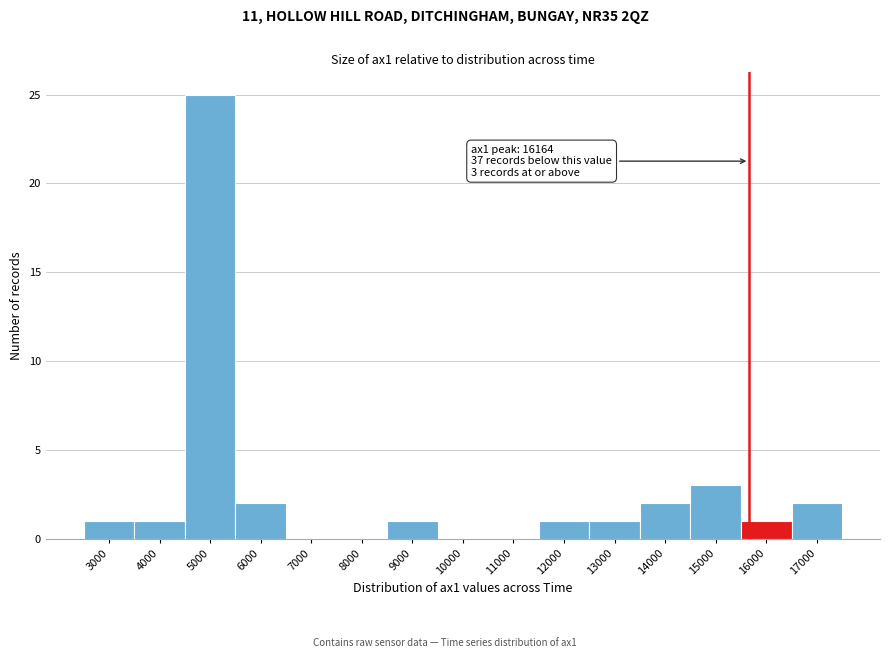

Reading right to left, list all the values displayed in this chart.

17000=2	16000=1	15000=3	14000=2	13000=1	12000=1	11000=0	10000=0	9000=1	8000=0	7000=0	6000=2	5000=25	4000=1	3000=1